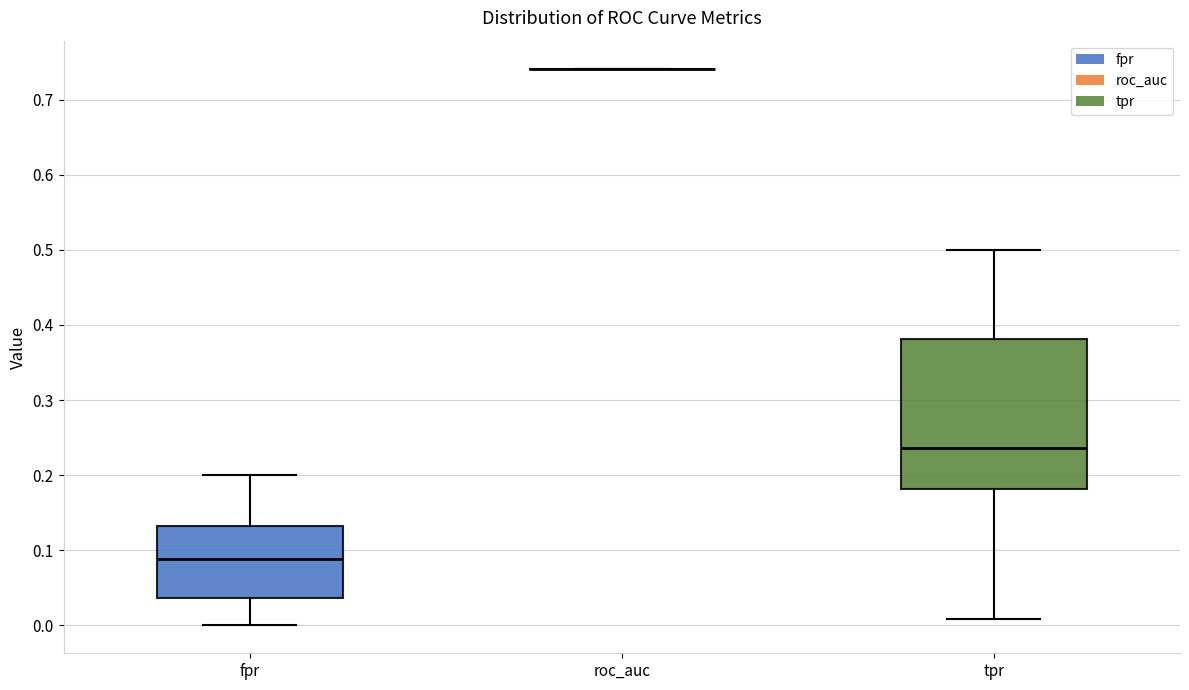

Reading left to right, read every box against the y-axis: the position of its median line, the range the box covers, and the ends of its whiskers. The values are not printed on the chart, so give them approximately, as read against the axis.

fpr: median 0.09, box 0.04 to 0.13, whiskers 0.00 to 0.20
roc_auc: box collapsed to a line at 0.74, whiskers 0.74 to 0.74
tpr: median 0.24, box 0.18 to 0.38, whiskers 0.01 to 0.50